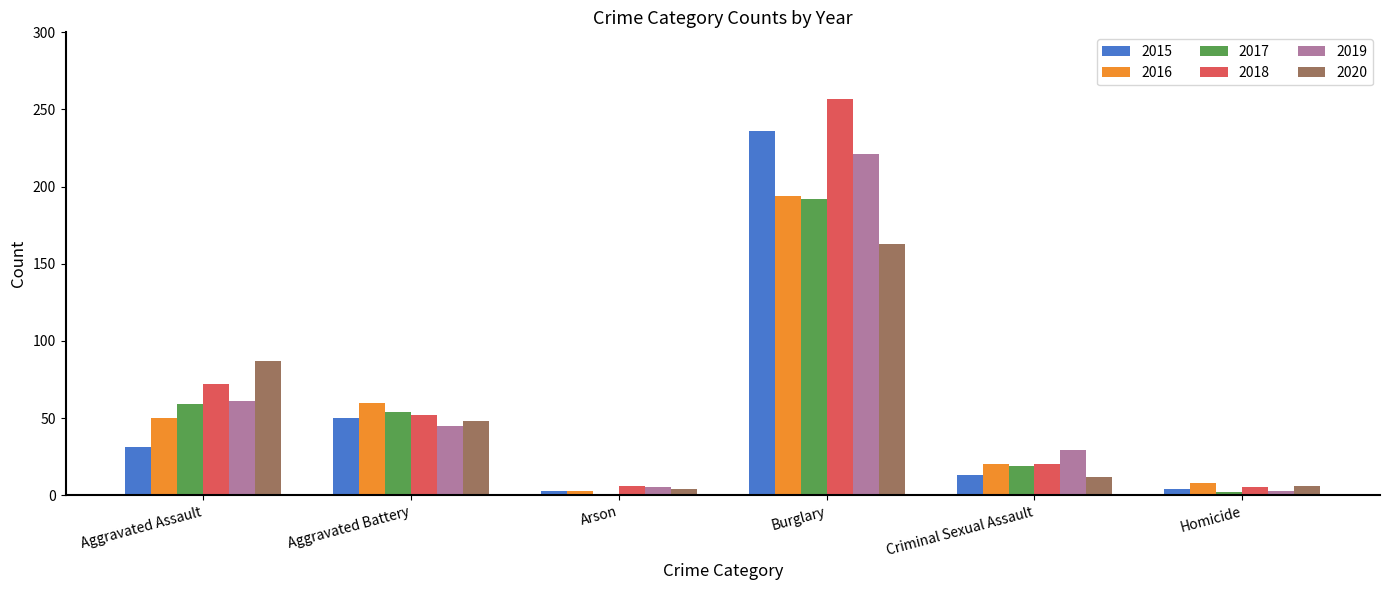

What is the difference between the 2015 values at Burglary and Arson?

233